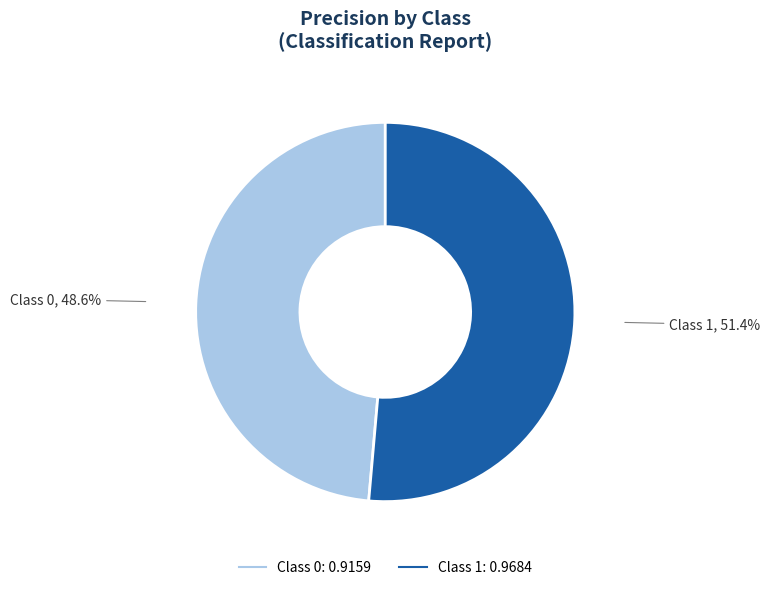

How many slices are in this pie chart?

2